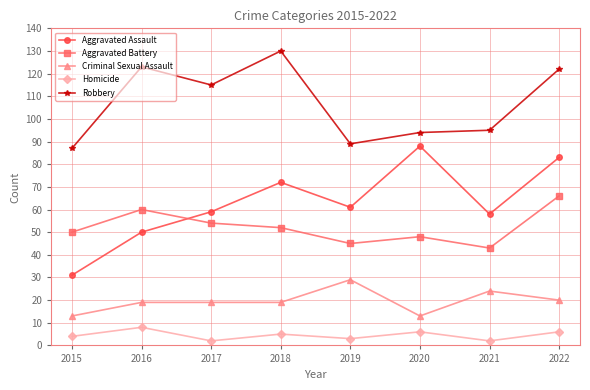

What is the sum of the Criminal Sexual Assault values at 2018 and 2015?

32